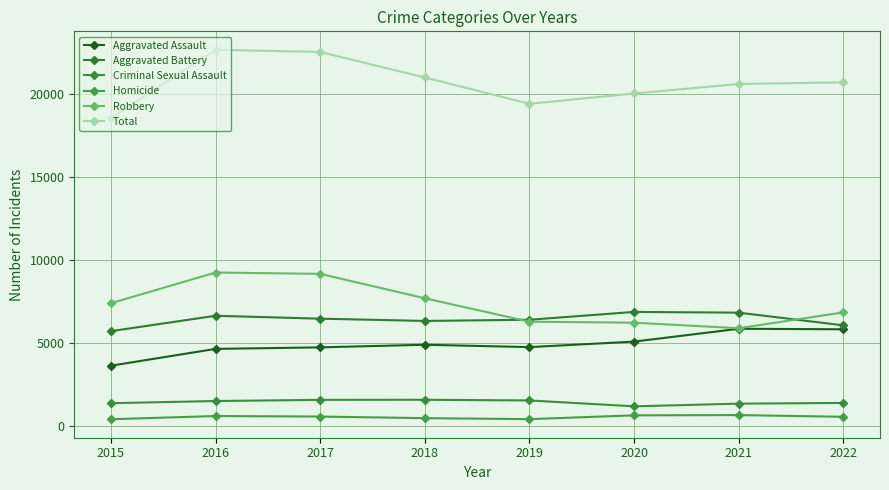

Where is the first local maximum for Total?

2016